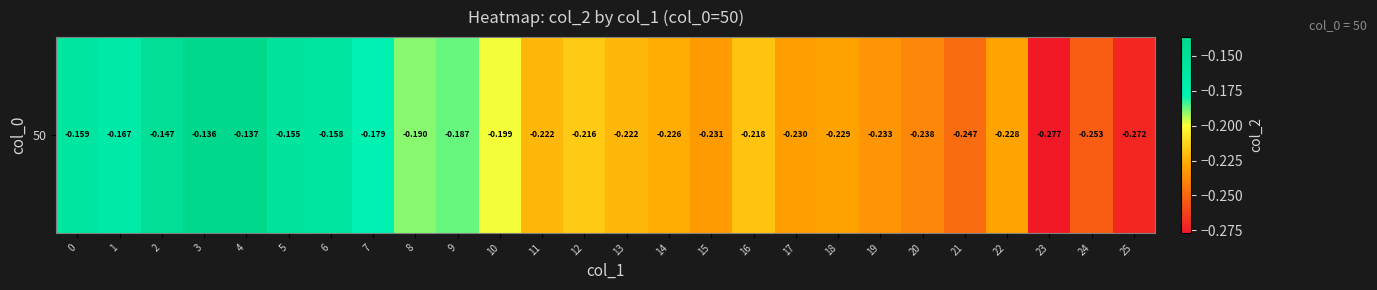

What is the sum of the values at 24 and 9?

-0.4